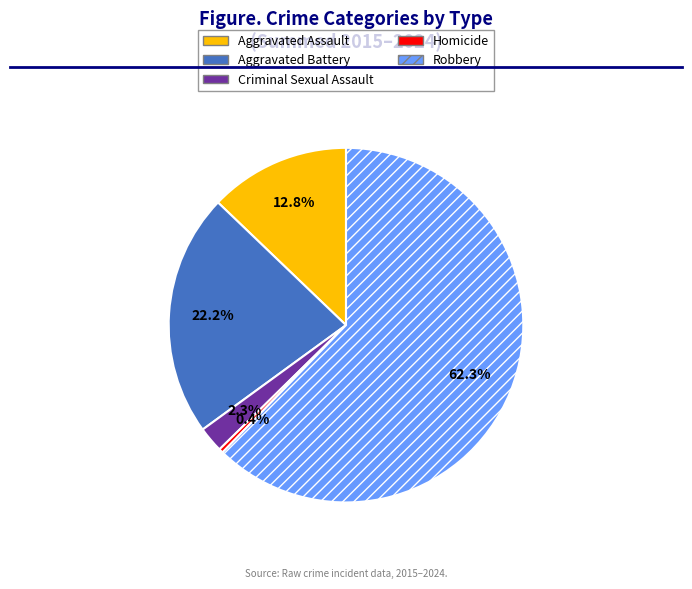

To the nearest percent, what portion does Criminal Sexual Assault represent?

2%